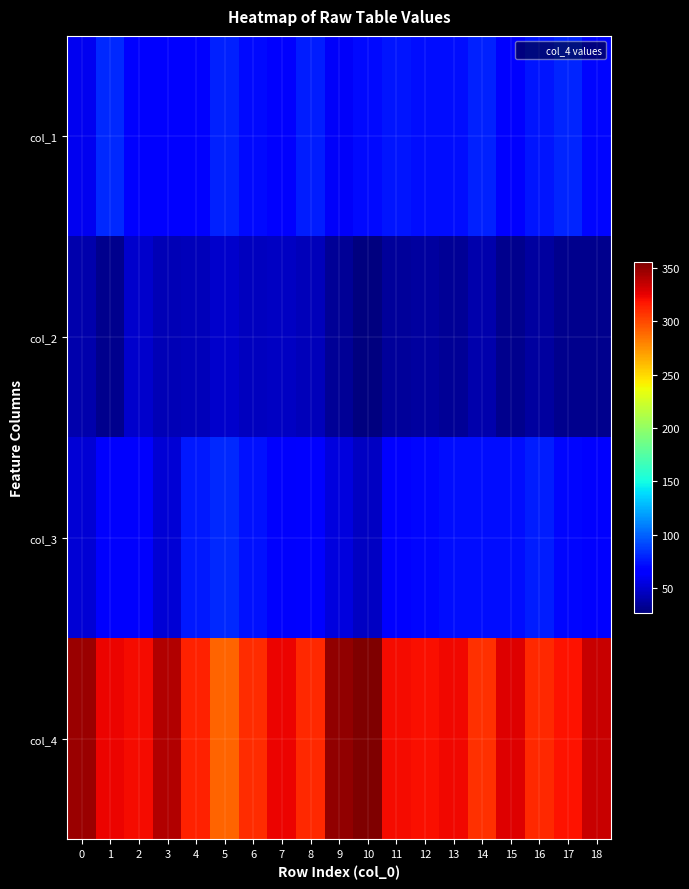

At 3, list the series in order from smallest to largest.

col_2, col_3, col_1, col_4